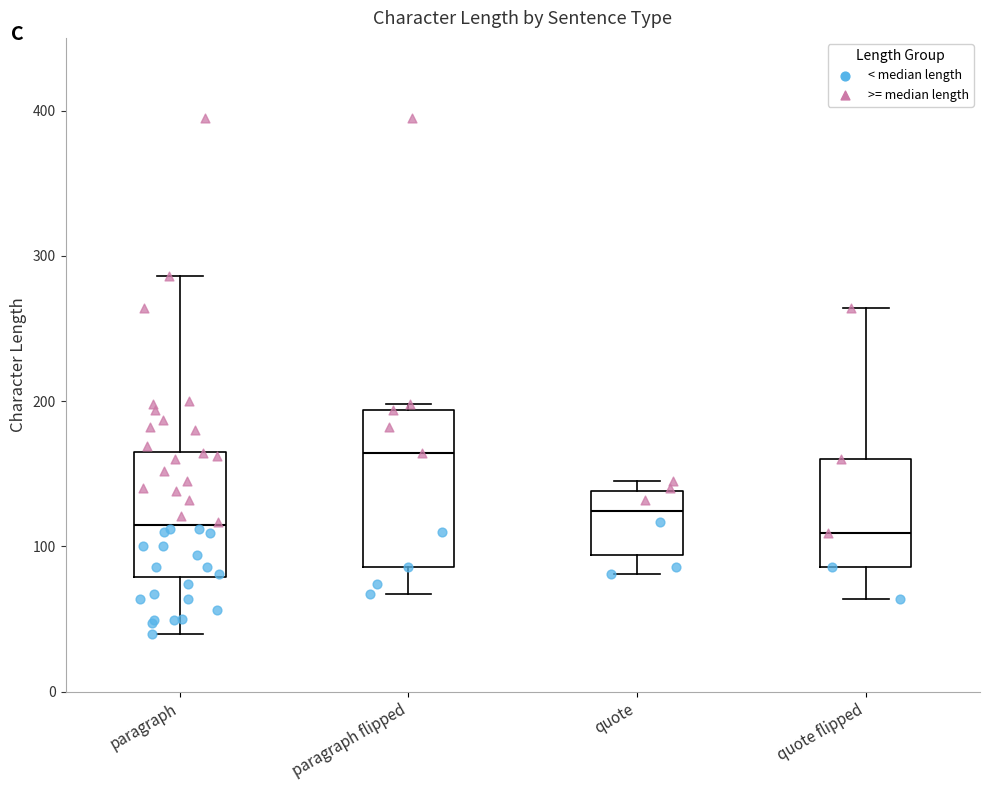

Where does the median line of the box for quote sit on the y-axis? The values are not printed on the chart, so give them approximately, as read against the axis.

120